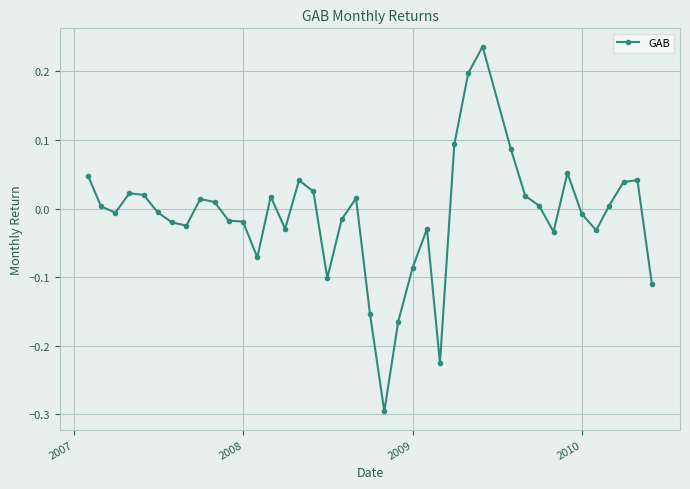

What is the smallest value displayed?

-0.3